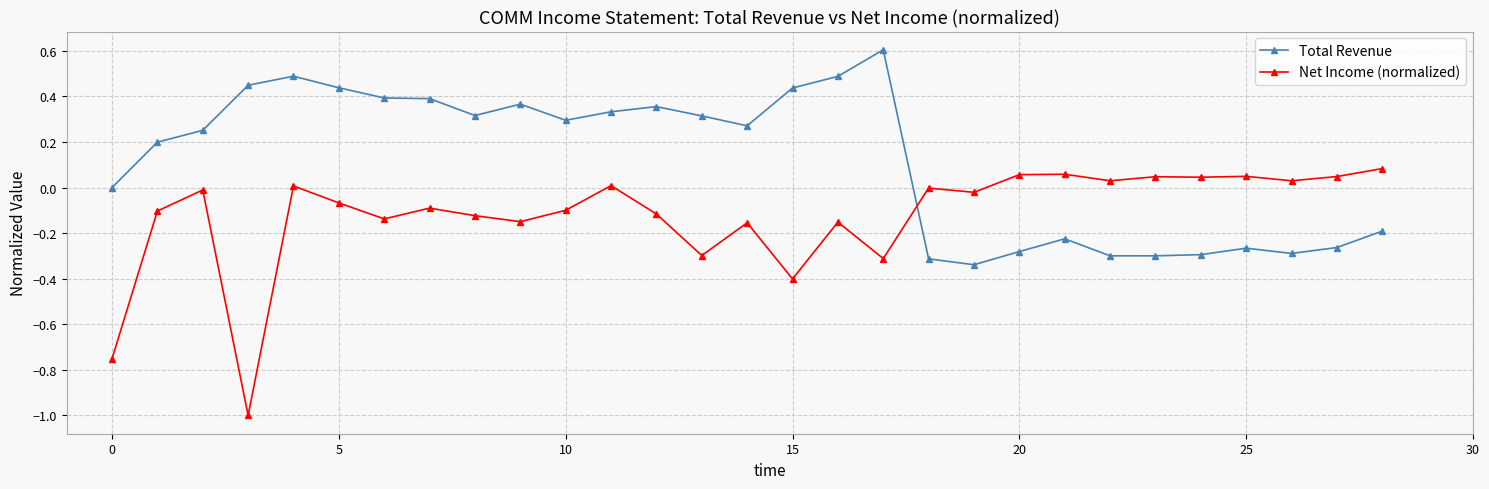

How many series are shown in this chart?

2